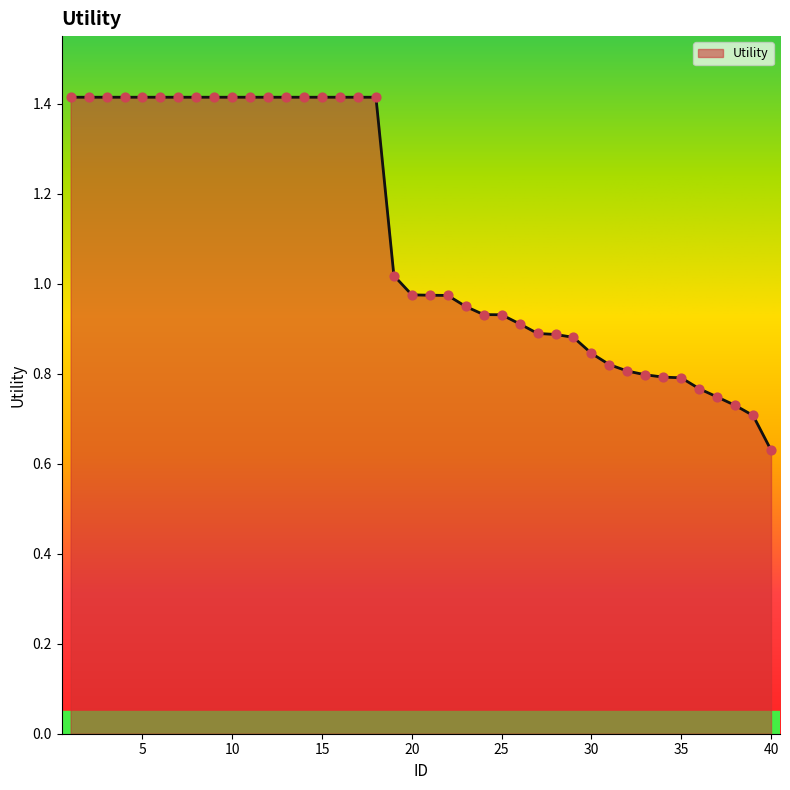

What is the greatest value displayed?

1.4